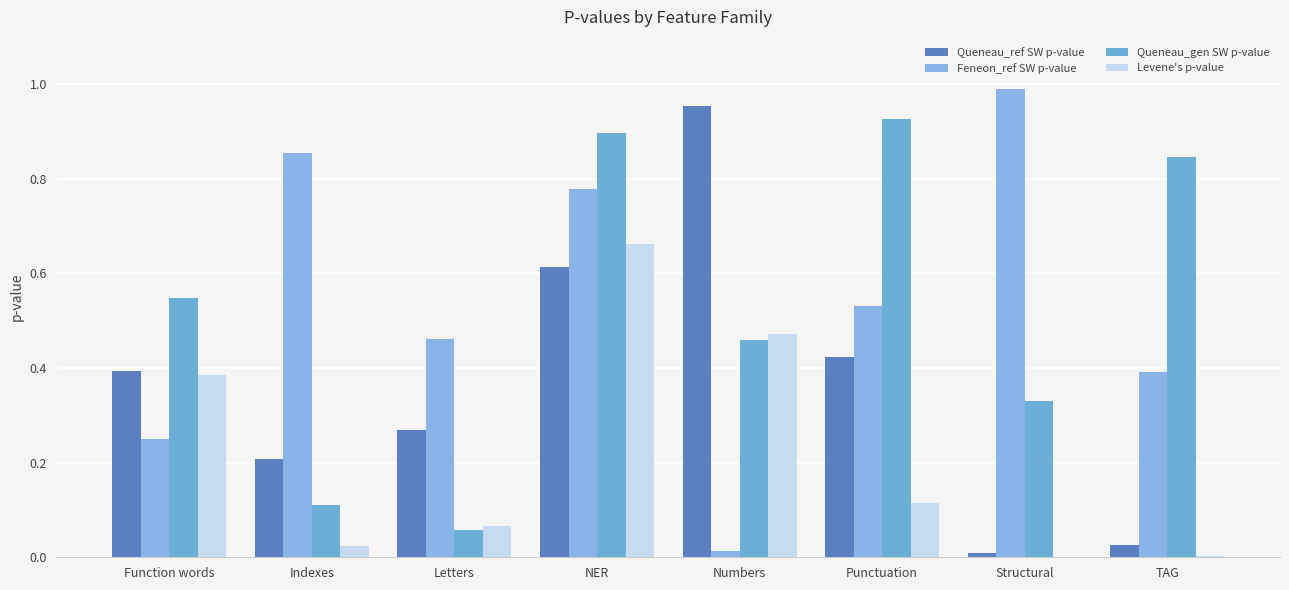

The Shapiro-Wilk p-value (Queneau_gen) Mean series shows 0.1 at Letters. True or false?

False